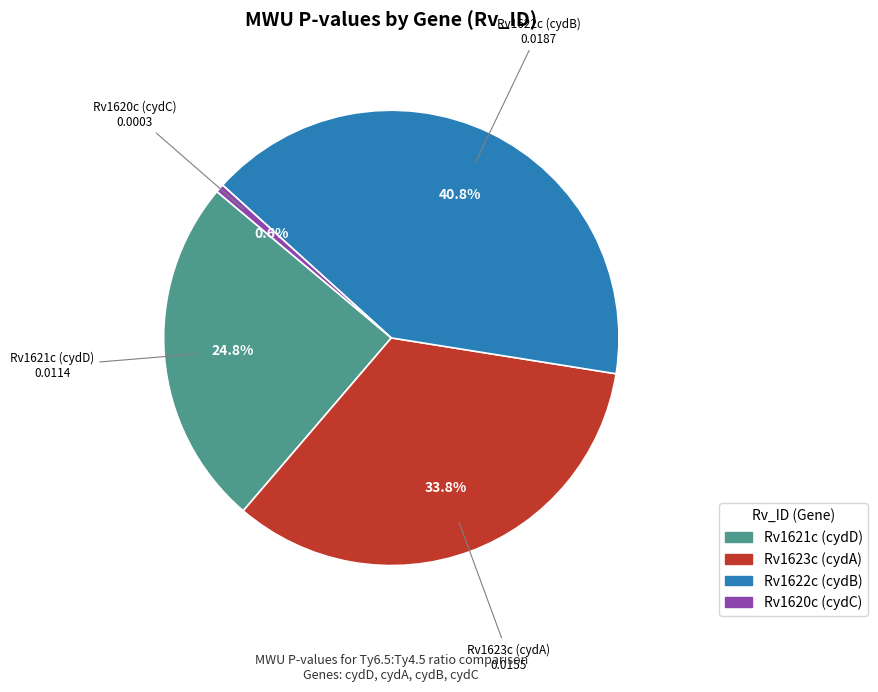

How much of the chart is everything except Rv1620c (cydC)?

99.4%